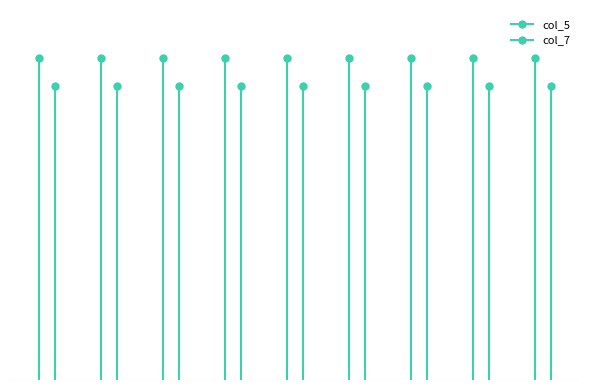

Reading right to left, transcribe all the data shown in this chart.

col_5: 100=63.3	90=63.3	80=63.3	70=63.3	60=63.3	50=63.3	40=63.3	30=63.3	20=63.3
col_7: 100=57.8	90=57.8	80=57.8	70=57.8	60=57.8	50=57.7	40=57.8	30=57.8	20=57.8